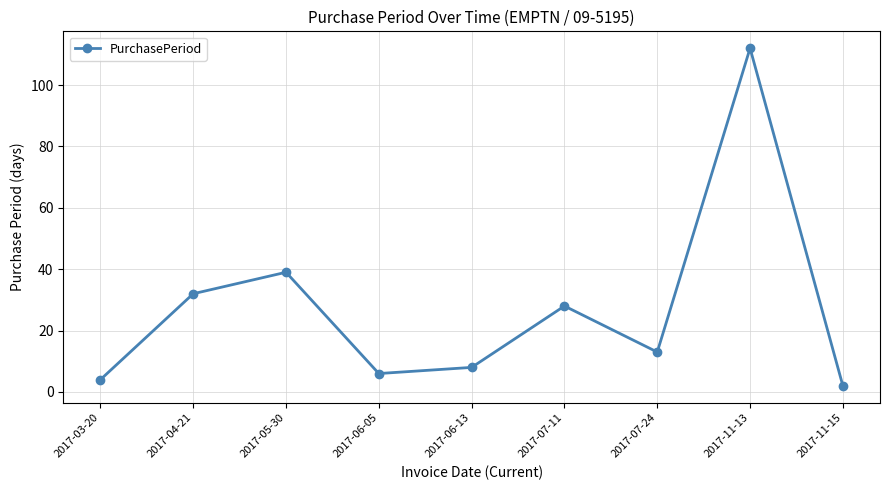

True or false: the data shows 10 at 2017-07-11.

False